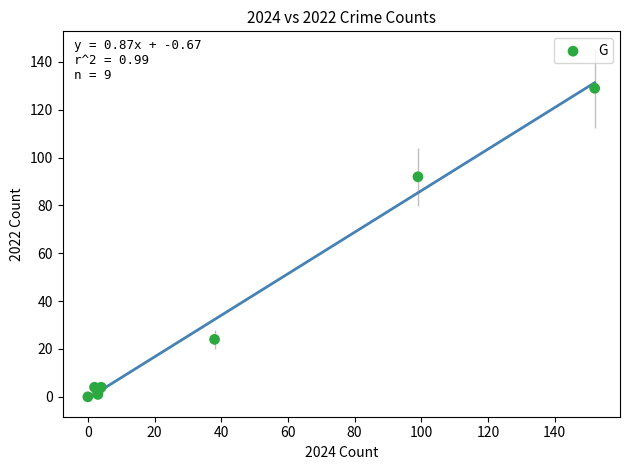

What Y value in the scatter plot is closest to 64?

92